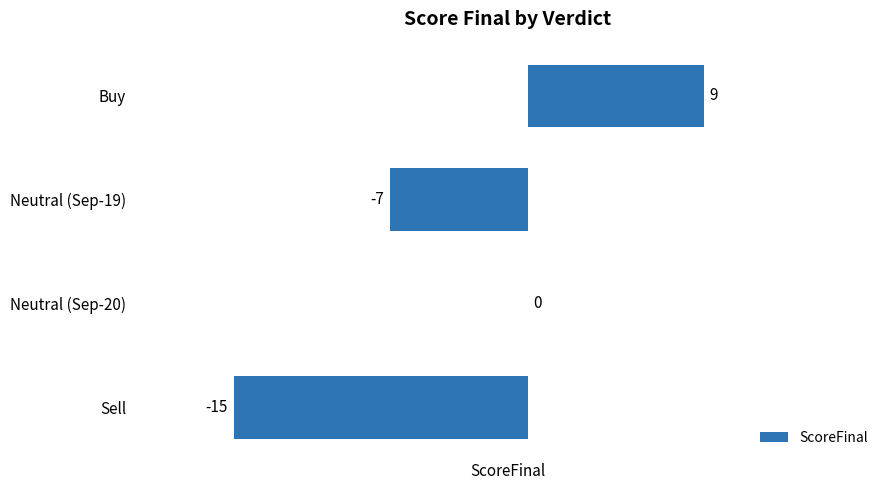

What is the maximum value shown in the chart?

9